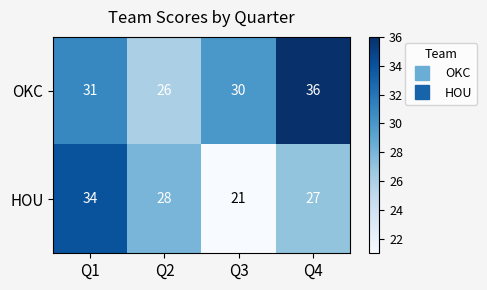

Where does the HOU series first go above 28?

Q1